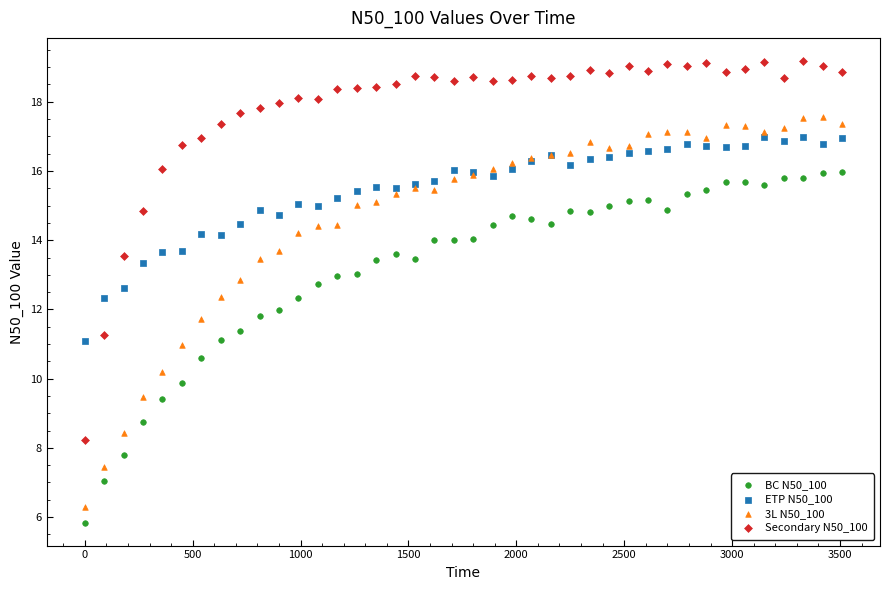

Which series reaches the maximum Y coordinate?

Secondary N50_100